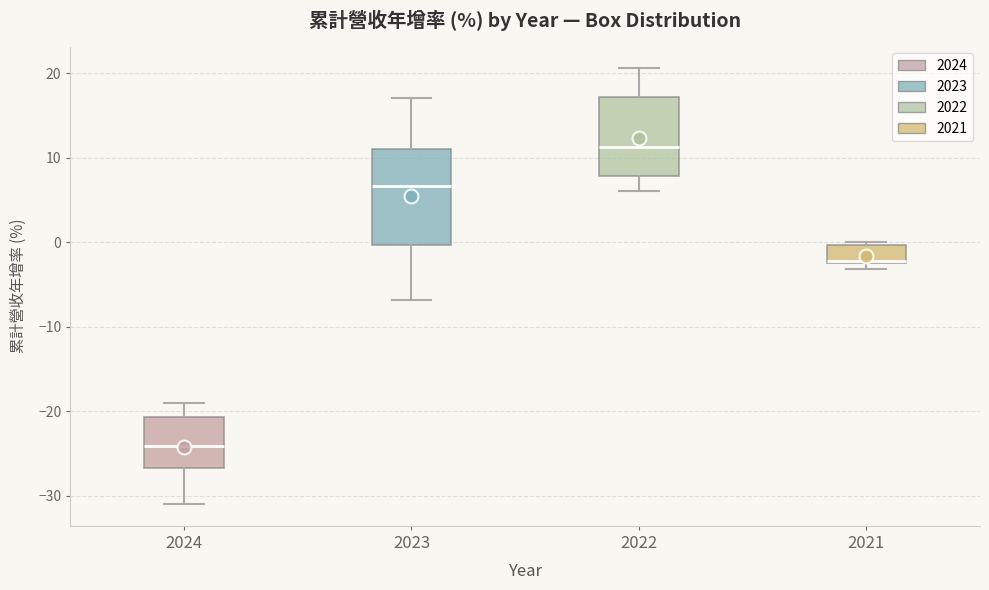

Where is the lower edge of the box at x = 2022 on the y-axis? The values are not printed on the chart, so give them approximately, as read against the axis.

8